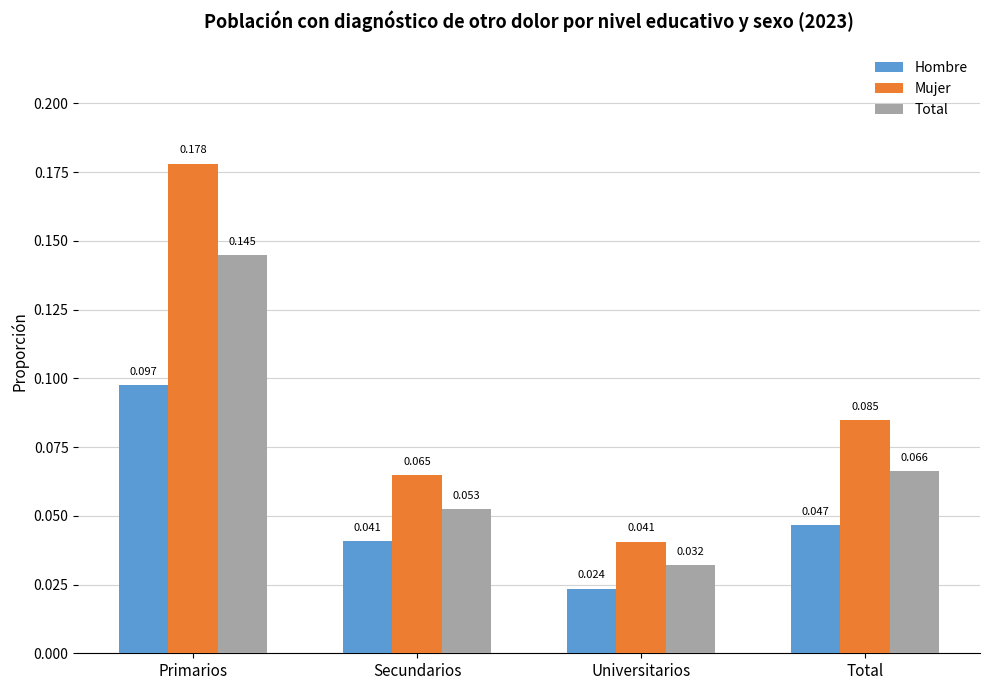

Between Secundarios and Total, which series saw the biggest shift?

Mujer